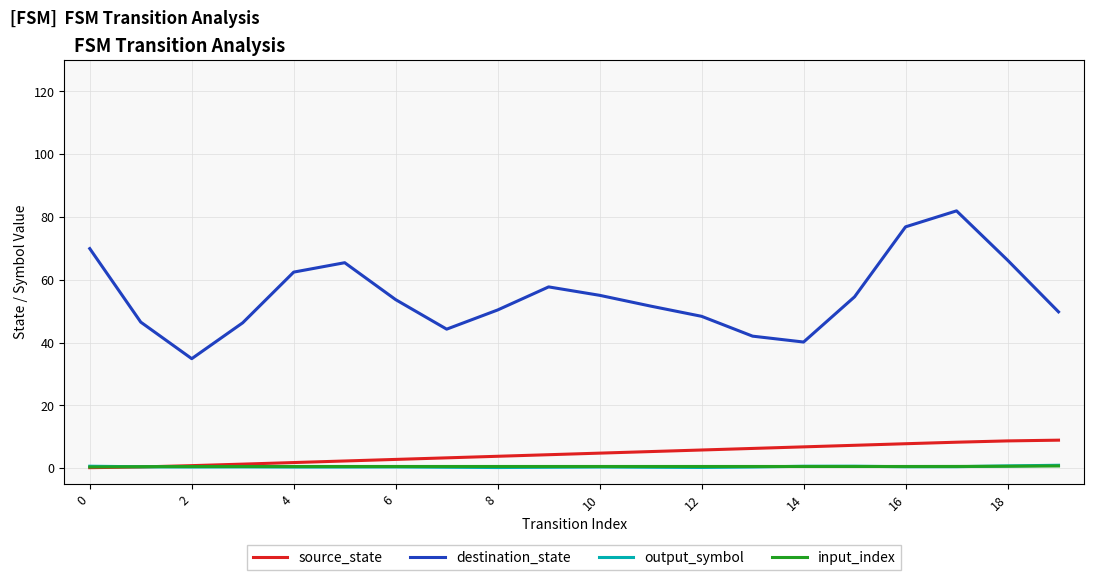

What is the greatest value displayed?

81.9